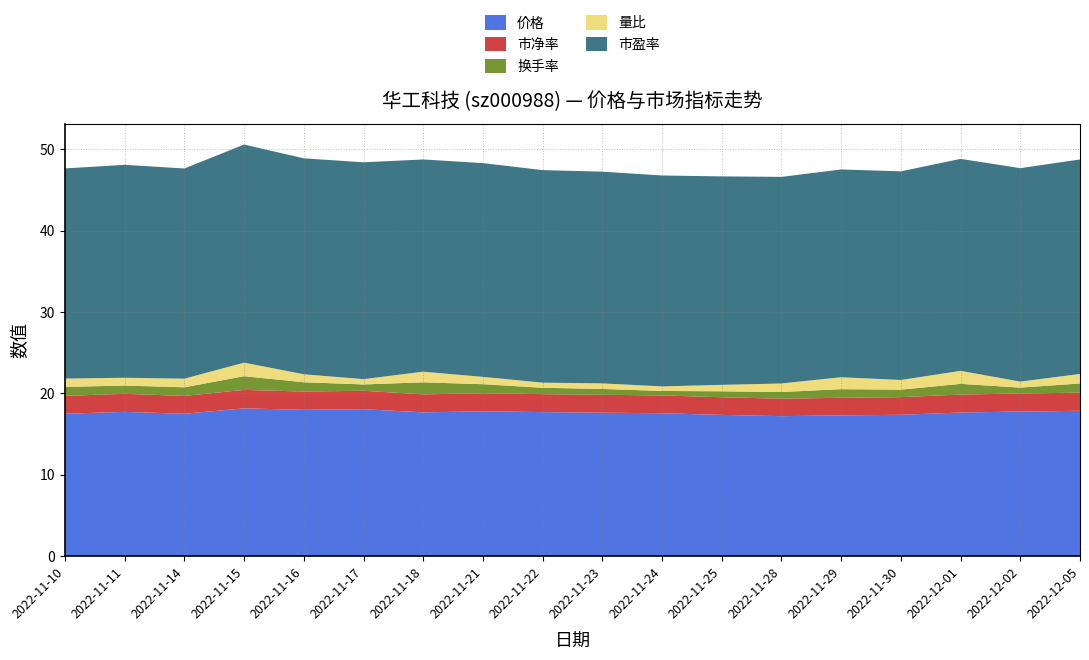

Reading left to right, what are all the values shown in this chart?

价格: 17.5	17.7	17.5	18.2	18.0	18.1	17.7	17.8	17.7	17.6	17.6	17.4	17.2	17.3	17.4	17.6	17.8	17.9
市净率: 2.2	2.2	2.2	2.3	2.2	2.3	2.2	2.2	2.2	2.2	2.2	2.2	2.1	2.2	2.2	2.2	2.2	2.2
换手率: 1.1	1.0	1.1	1.7	1.1	0.8	1.5	1.1	0.8	0.7	0.6	0.7	0.8	1.1	0.9	1.3	0.7	1.1
量比: 1.0	1.0	1.1	1.7	1.0	0.7	1.3	0.9	0.6	0.7	0.6	0.8	1.1	1.5	1.2	1.6	0.7	1.2
市盈率: 25.8	26.2	25.8	26.8	26.5	26.6	26.1	26.3	26.1	26.0	25.9	25.6	25.4	25.5	25.6	26.0	26.2	26.4